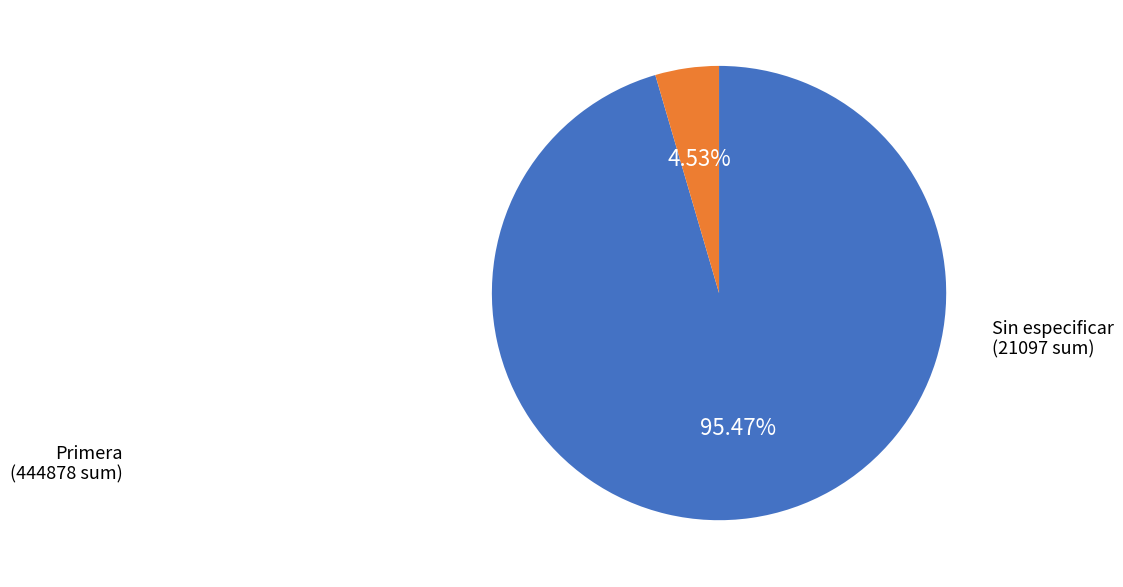

Is there any slice that represents more than half of the pie?

Yes